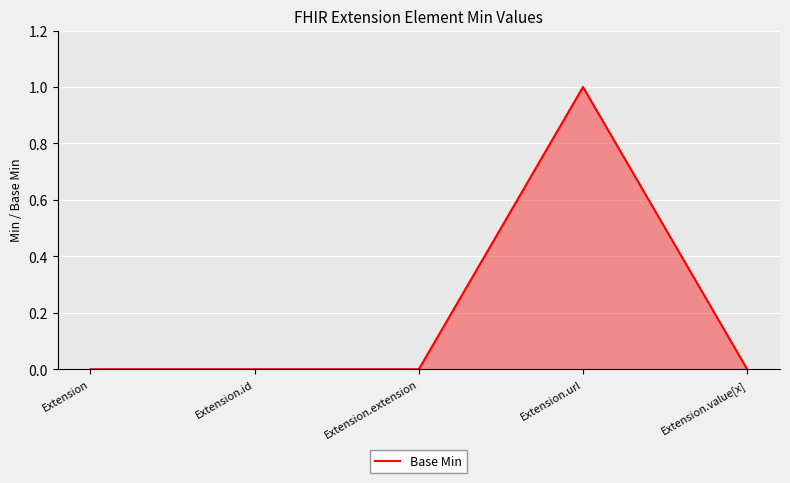

Reading right to left, list all the values displayed in this chart.

Extension.value[x]=0	Extension.url=1	Extension.extension=0	Extension.id=0	Extension=0